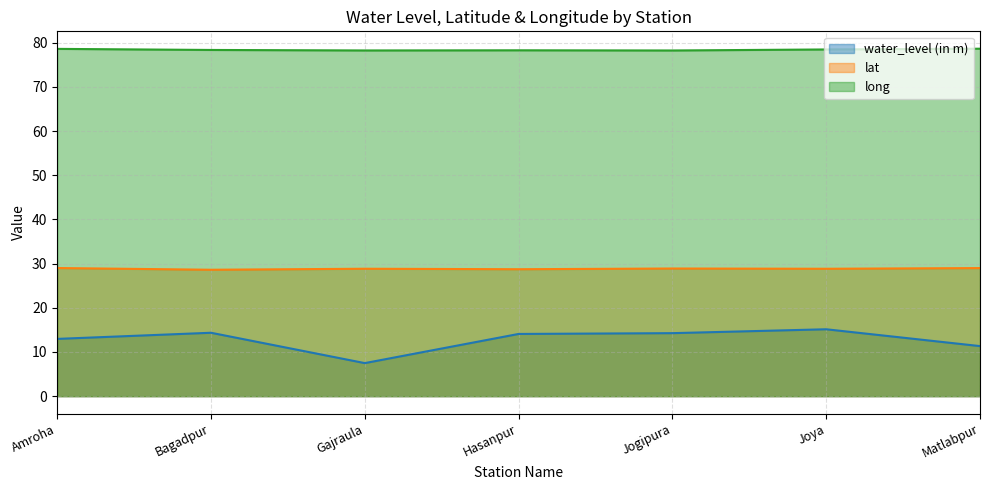

True or false: lat and long cross at least once.

False